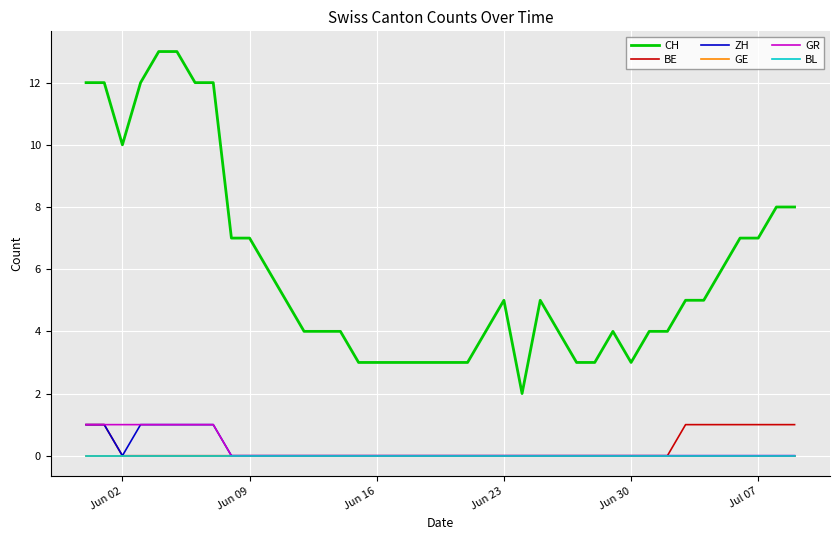

Does the chart display data point markers on the line(s)?

No